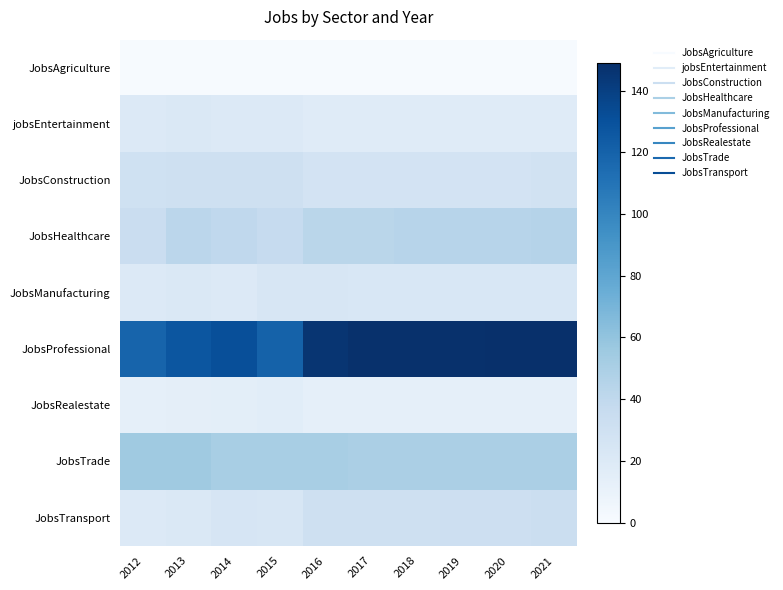

Which category has the lowest value across all series?

2012